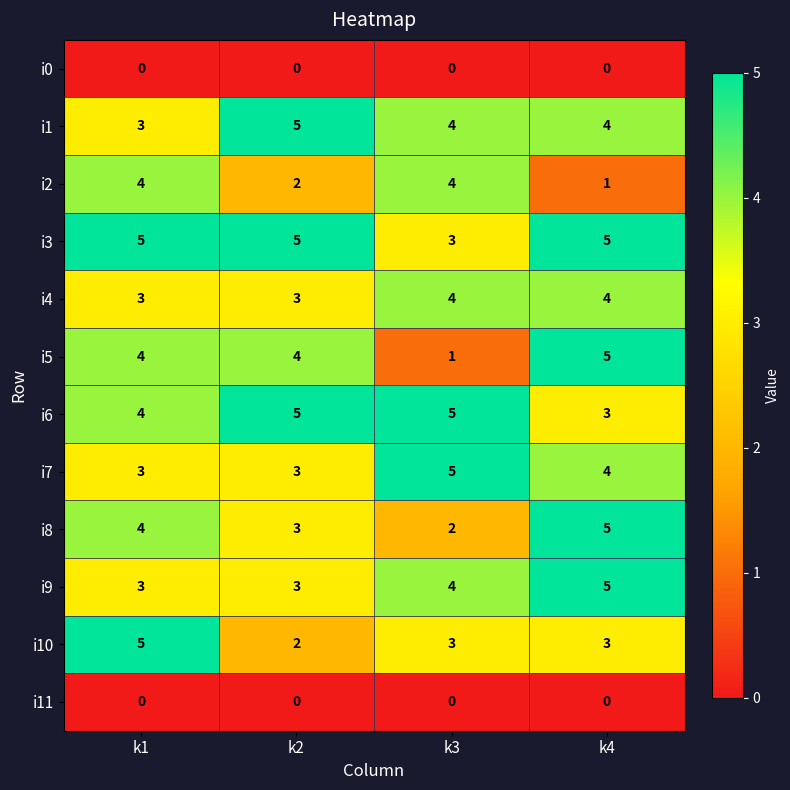

At which category is the sum across all series the highest?

k4